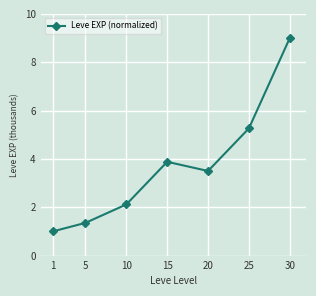

List the labels in order of value, largest first.

30, 25, 15, 20, 10, 5, 1